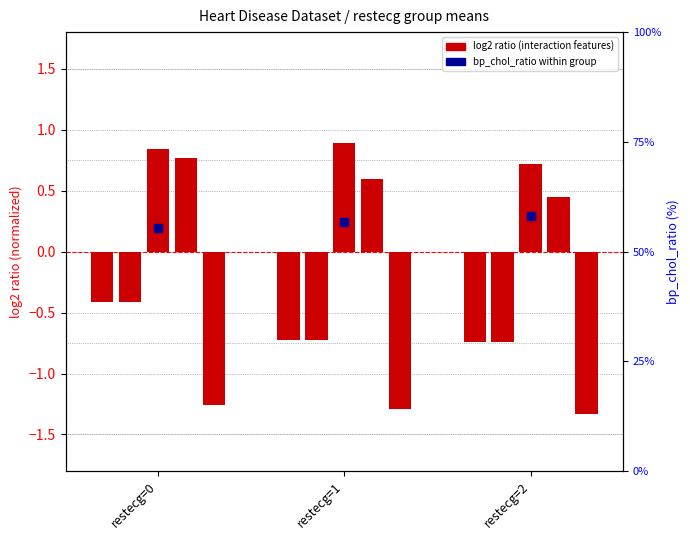

Is the value of age_chol_interaction at restecg=1 greater than the value of bp_chol_ratio (%) at restecg=0?

No